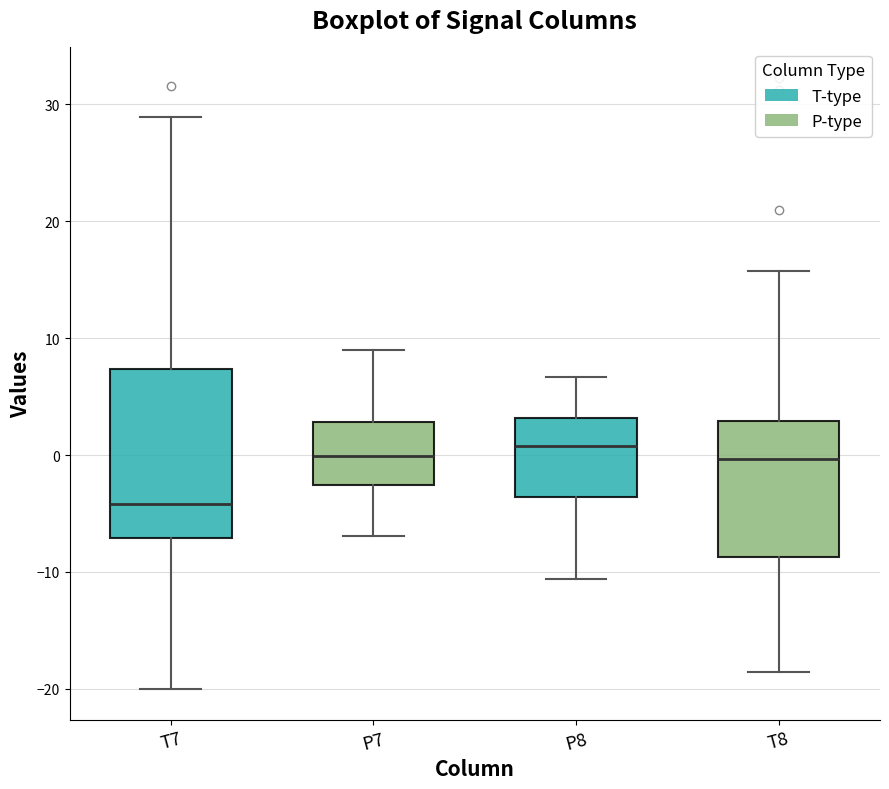

Reading left to right, transcribe this box plot: for each box, give where its median line is, the range the box spans, and where its two whiskers end, as read against the y-axis. The values are not printed on the chart, so give them approximately, as read against the axis.

T7: median -4, box -7 to 7, whiskers -20 to 29
P7: median 0, box -3 to 3, whiskers -7 to 9
P8: median 1, box -4 to 3, whiskers -11 to 7
T8: median 0, box -9 to 3, whiskers -19 to 16